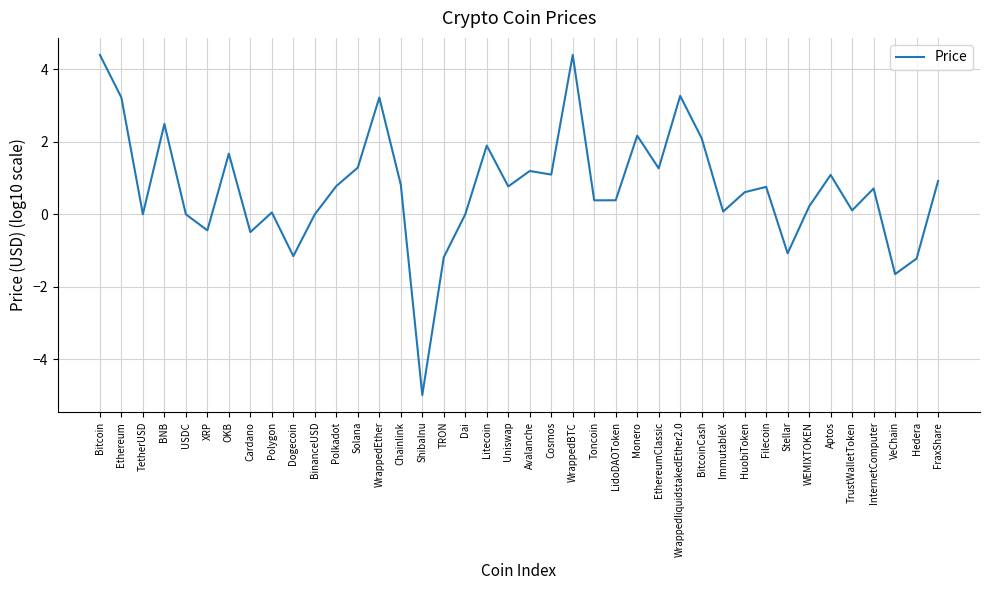

Is it true that the value at BinanceUSD is 0.0?

True